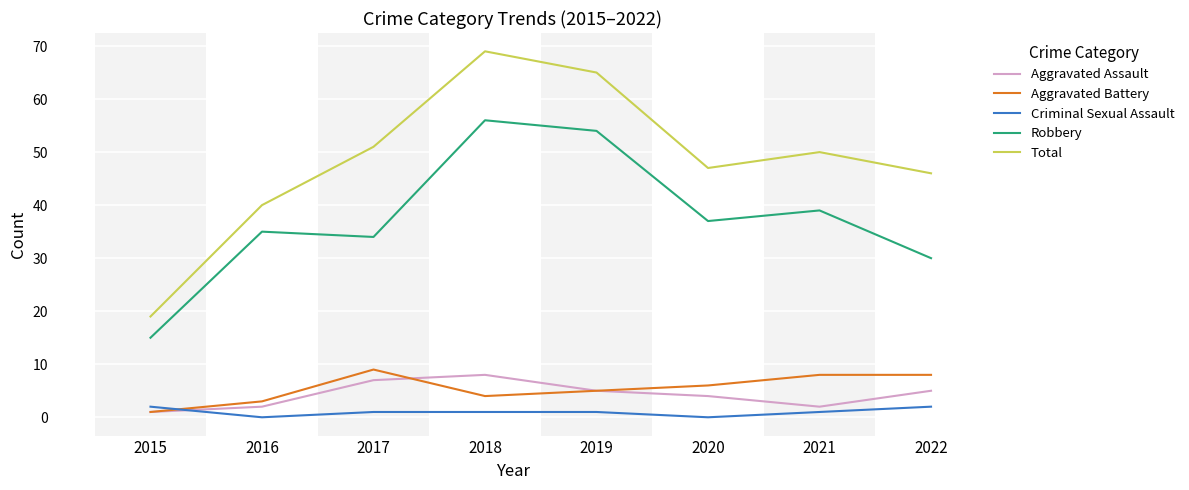

What is the total value across all series at 2018?

138